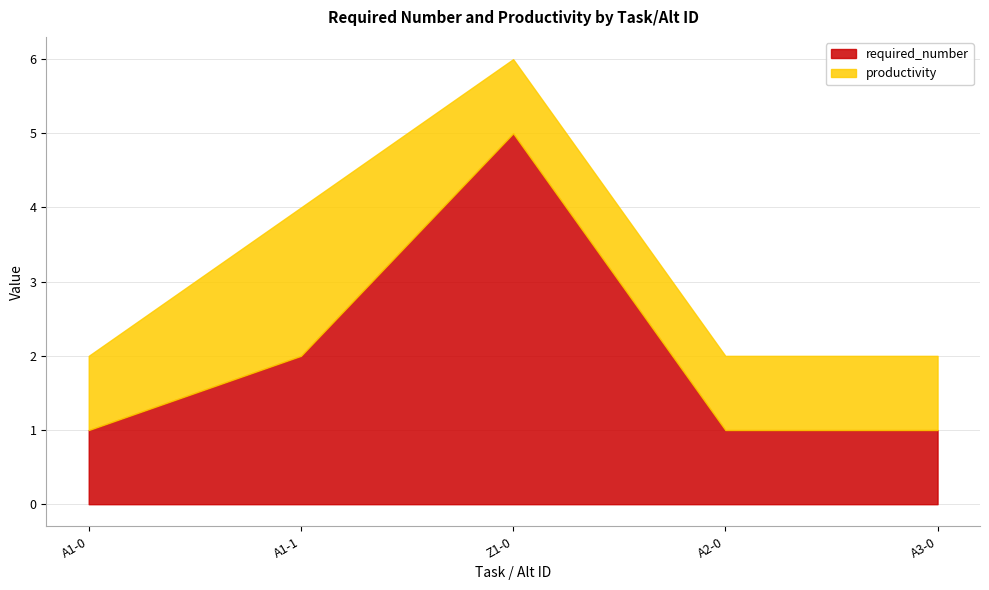

Reading left to right, transcribe all the data shown in this chart.

required_number: 0=1	1=2	0=5	0=1	0=1
productivity: 0=1	1=2	0=1	0=1	0=1